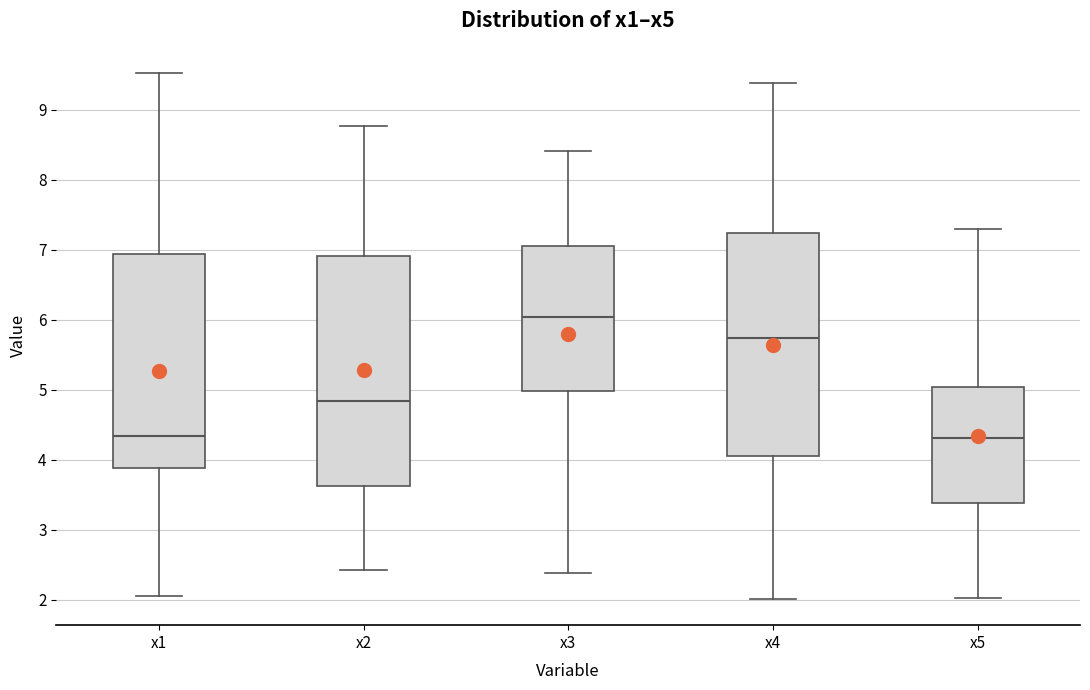

Reading left to right, read every box against the y-axis: the position of its median line, the range the box covers, and the ends of its whiskers. The values are not printed on the chart, so give them approximately, as read against the axis.

x1: median 4.3, box 3.9 to 6.9, whiskers 2.1 to 9.5
x2: median 4.8, box 3.6 to 6.9, whiskers 2.4 to 8.8
x3: median 6.0, box 5.0 to 7.1, whiskers 2.4 to 8.4
x4: median 5.7, box 4.1 to 7.2, whiskers 2.0 to 9.4
x5: median 4.3, box 3.4 to 5.0, whiskers 2.0 to 7.3